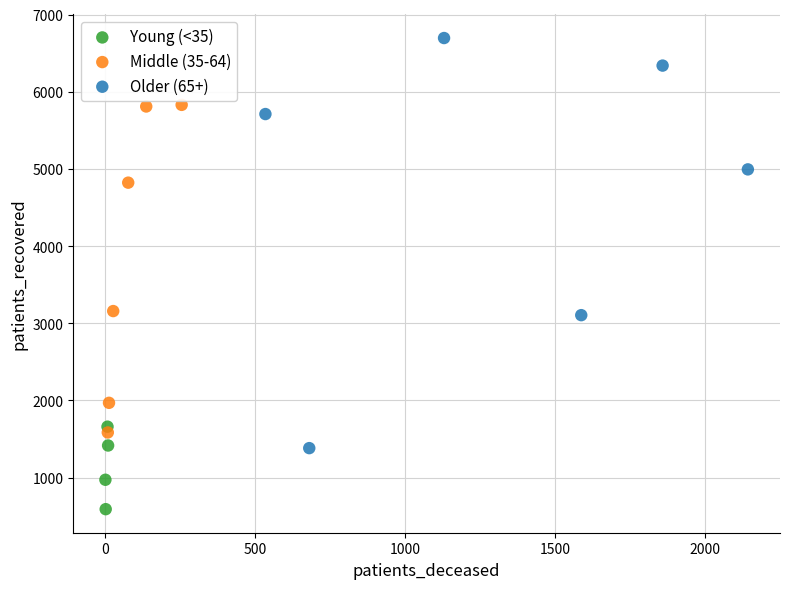

Which series reaches the minimum Y coordinate?

Young (<35)